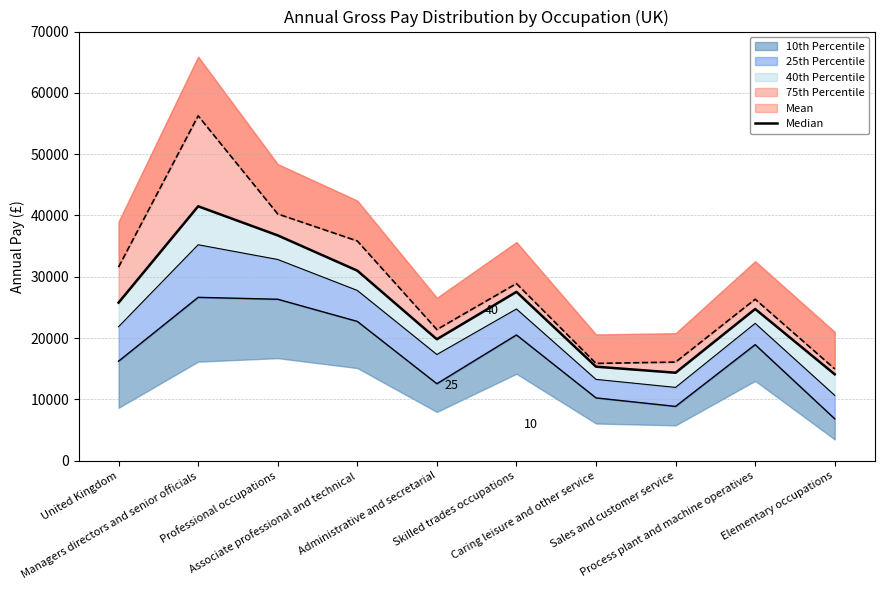

What is the difference between the values at Sales and customer service and Associate professional and technical?

16650